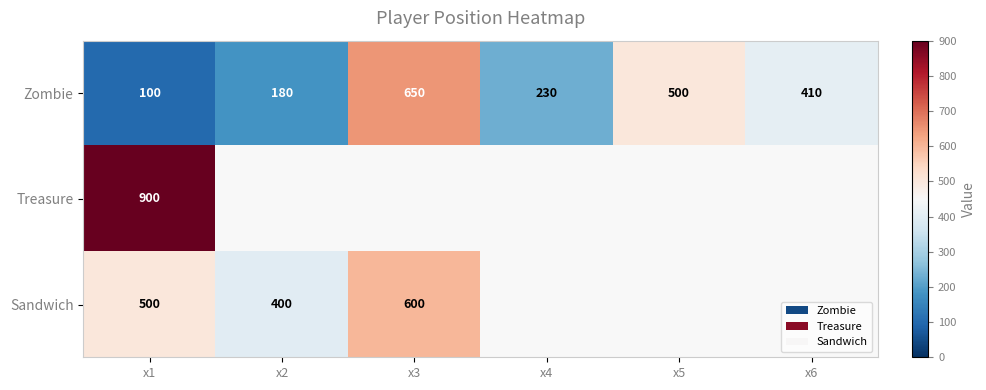

What is the sum of the Sandwich values at x3 and x1?

1100